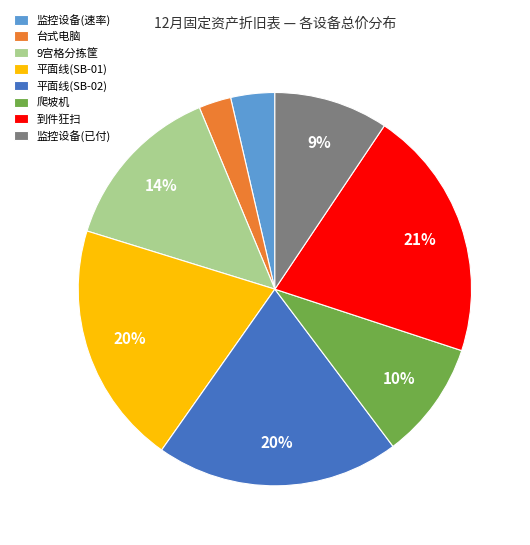

Which category has the smallest portion of the pie?

台式电脑